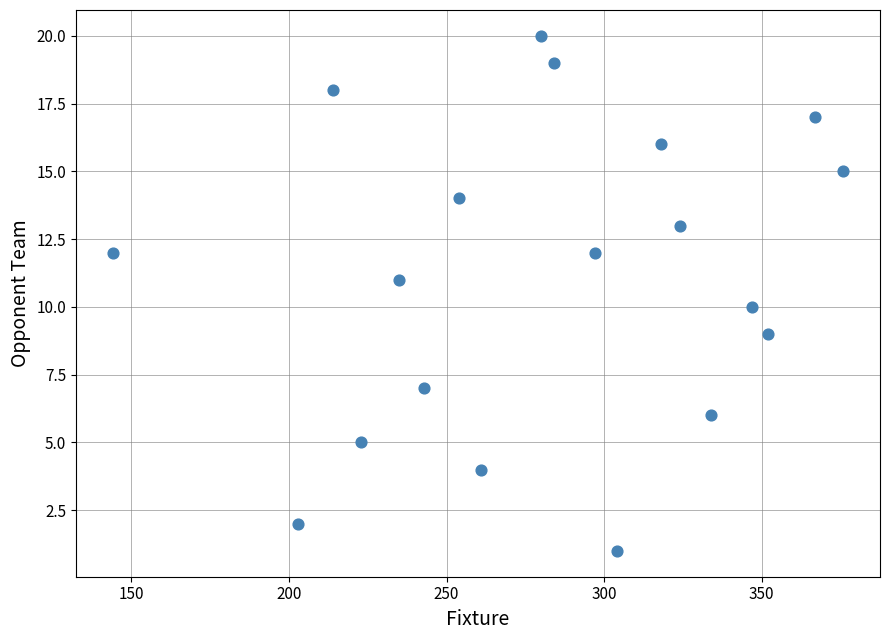

What is the range of X values (max minus min)?

232